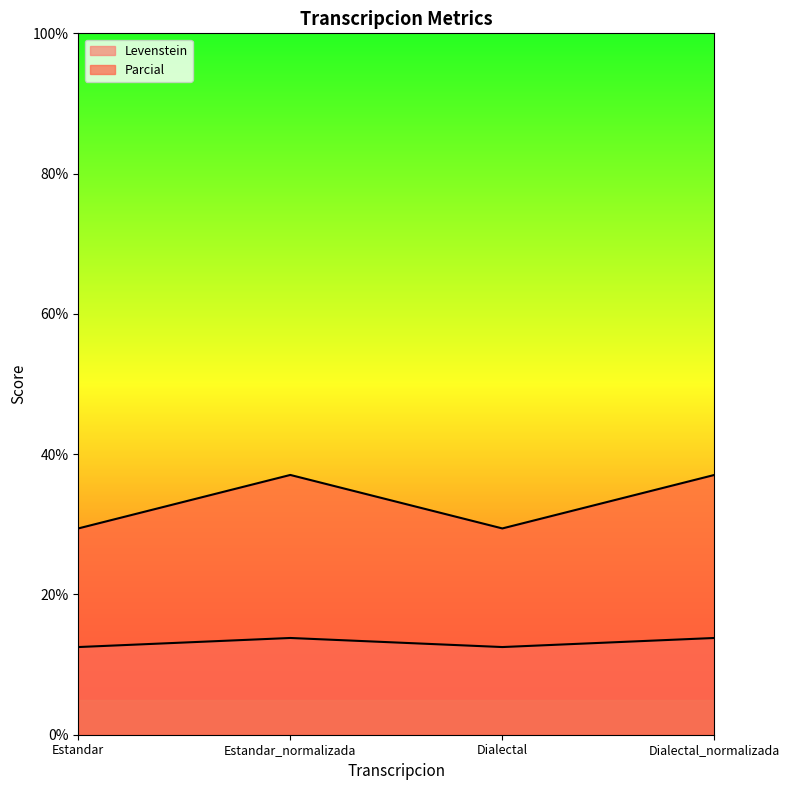

Rank the series by their maximum value, from lowest to highest.

Levenstein, Parcial